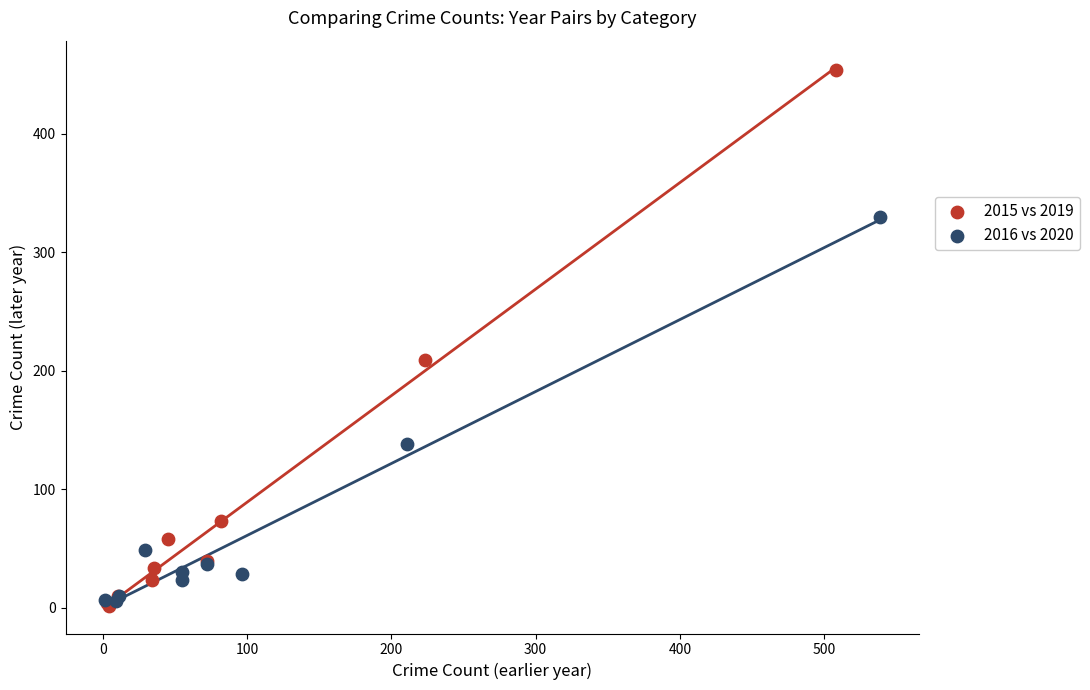

Which series reaches the maximum Y coordinate?

2015 vs 2019